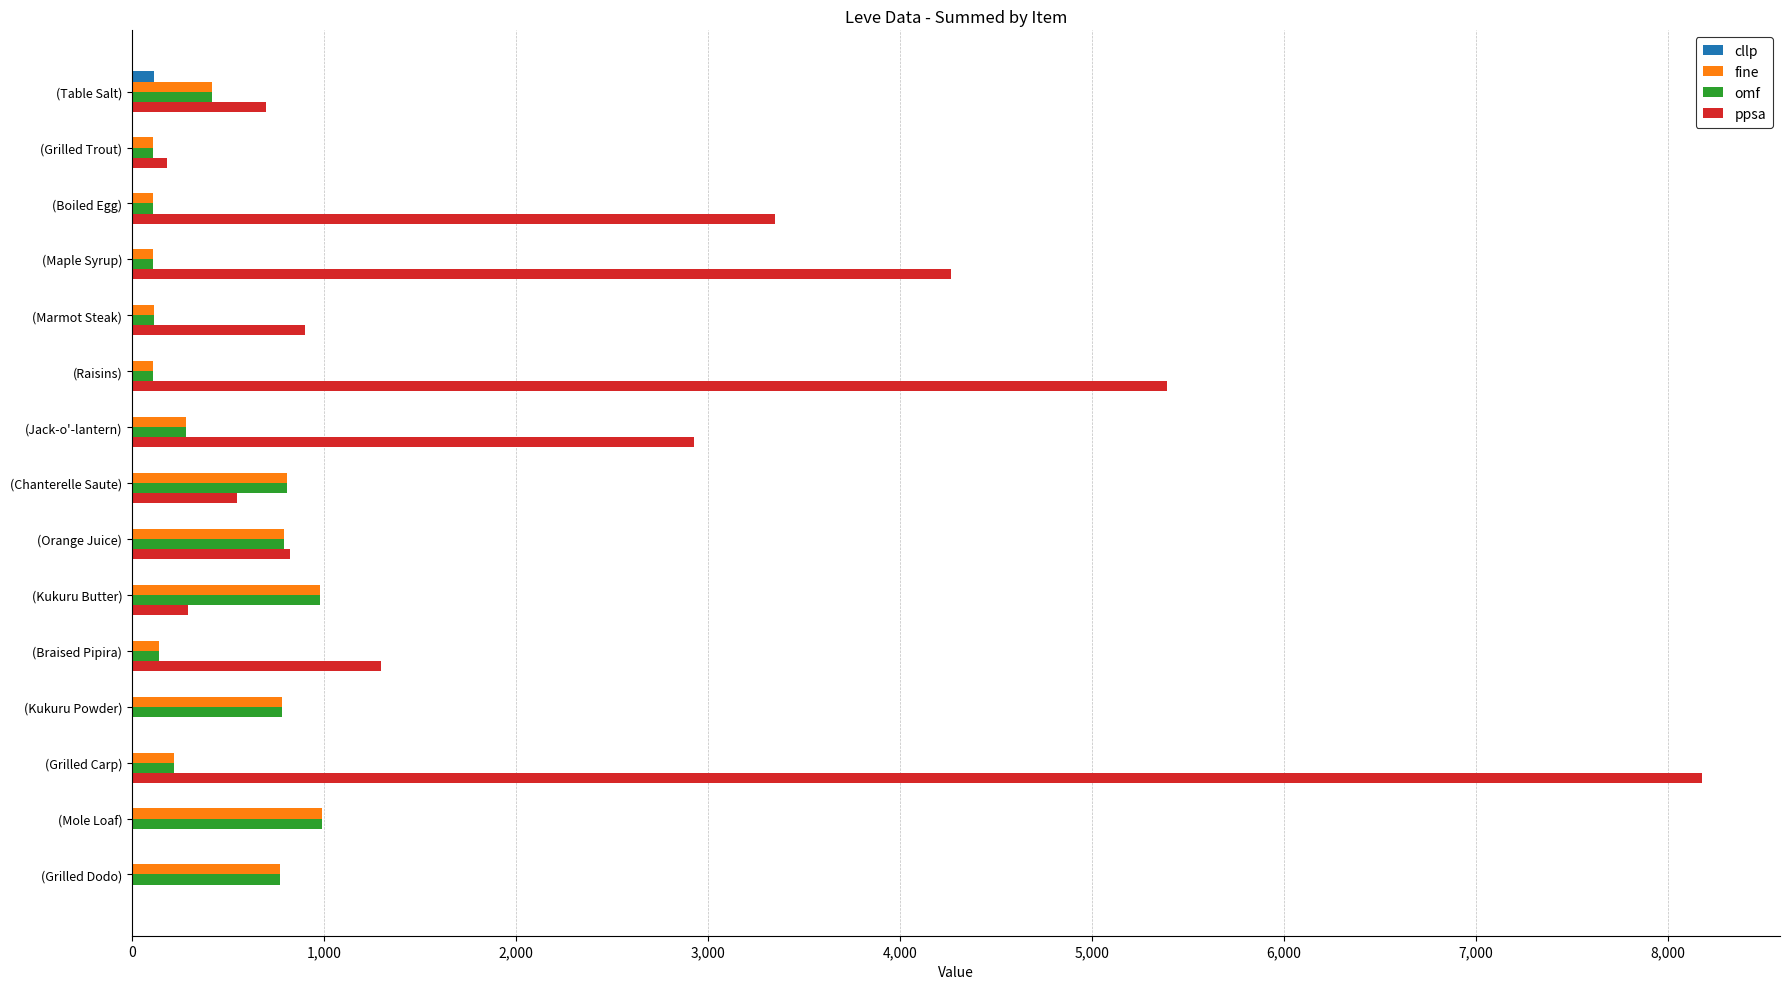

What is the maximum value for ppsa?

8175